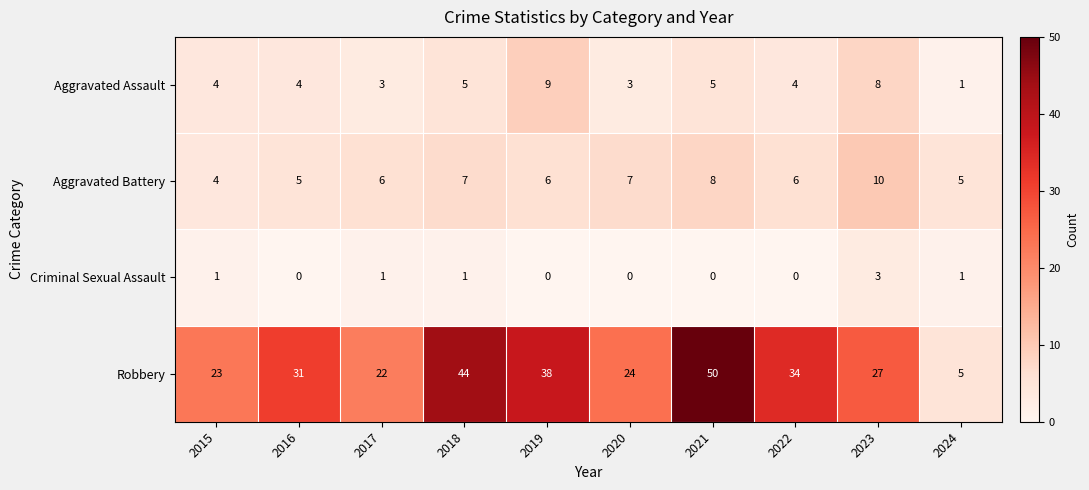

List the labels in order of Robbery value, smallest first.

2024, 2017, 2015, 2020, 2023, 2016, 2022, 2019, 2018, 2021